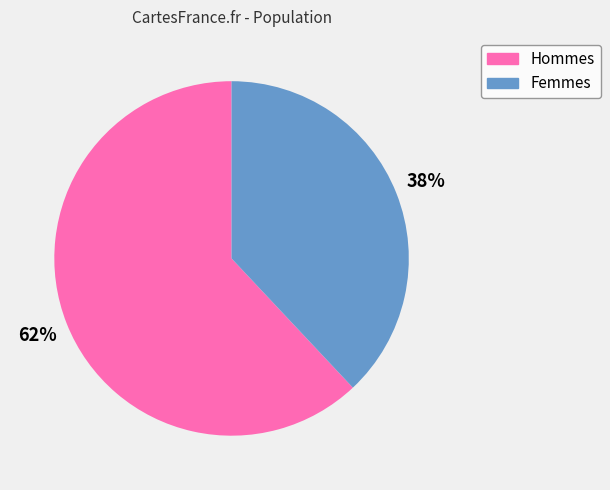

To the nearest percent, what is the difference between the largest and smallest slice percentages?

24%